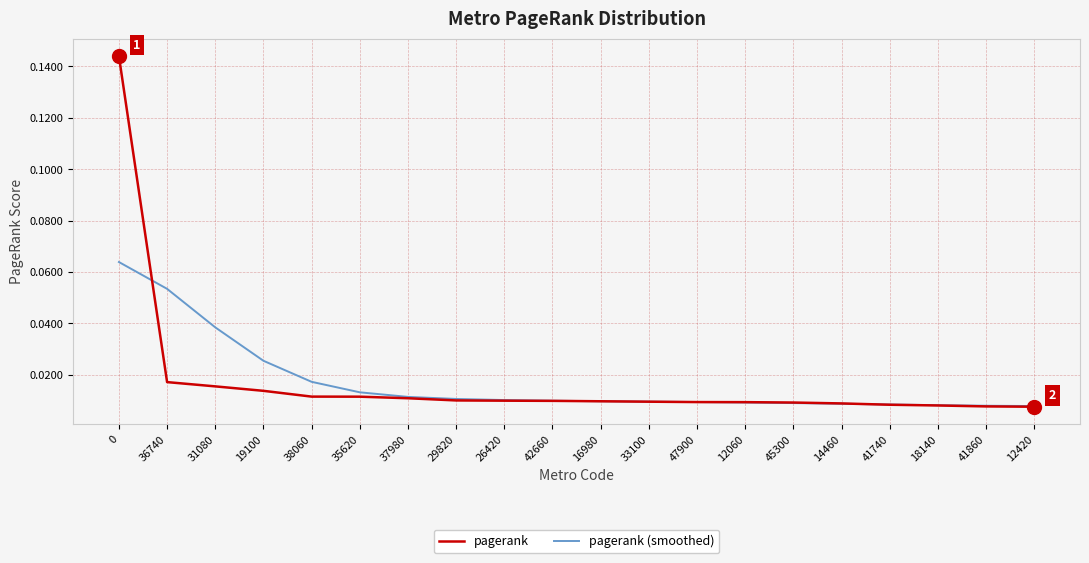

Is the value of pagerank (smoothed) at 45300 greater than the value of pagerank at 19100?

No